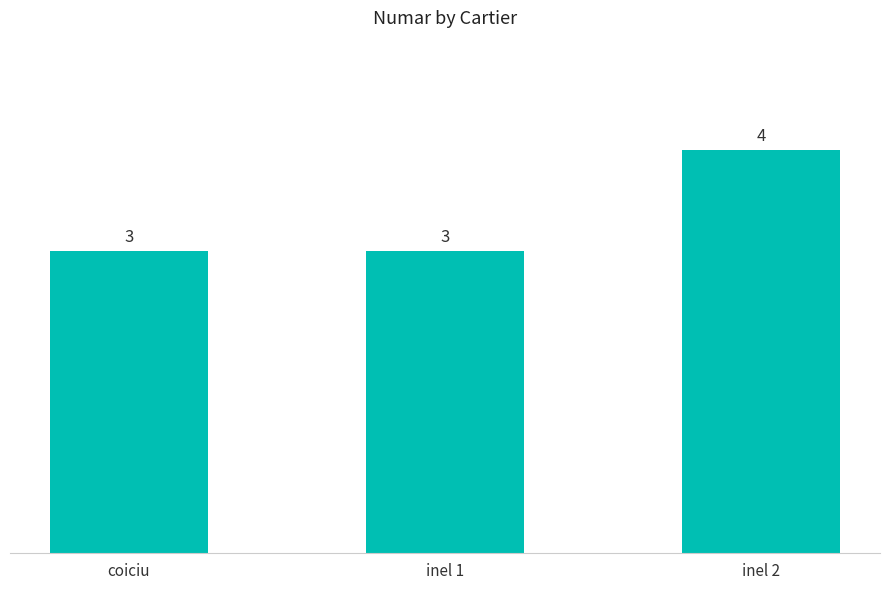

Reading right to left, what are all the values shown in this chart?

inel 2=4	inel 1=3	coiciu=3